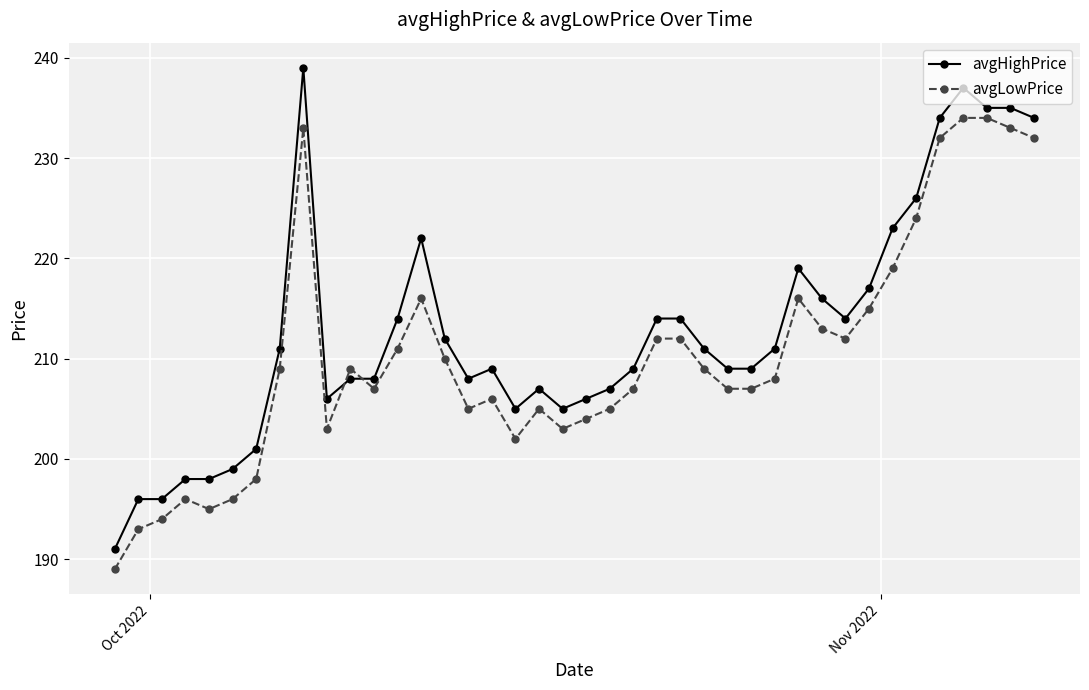

What is the smallest value displayed?

189